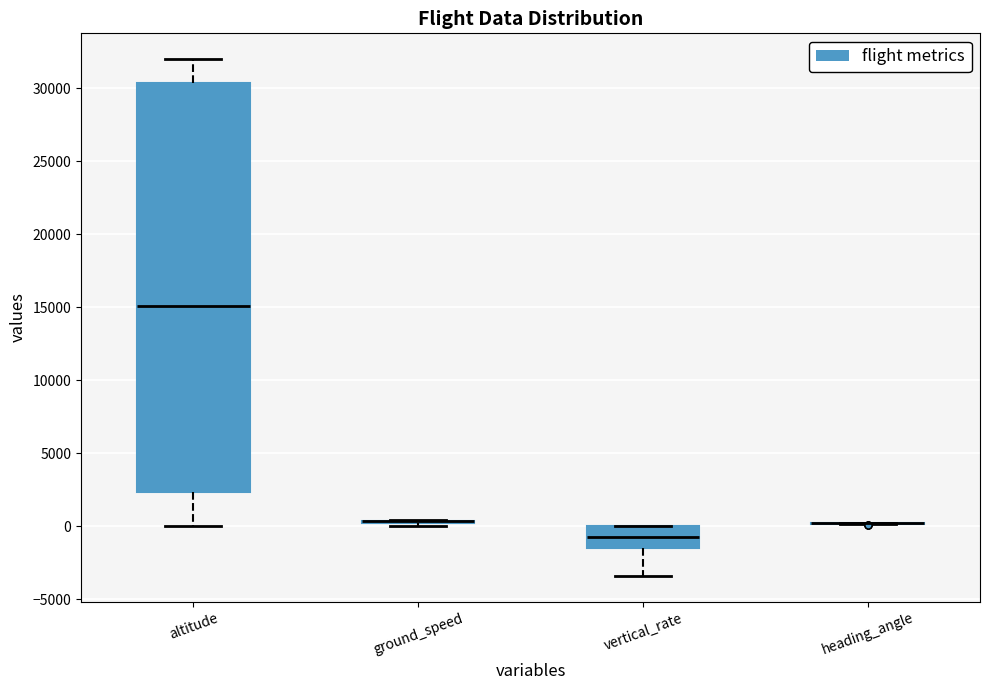

Reading left to right, transcribe this box plot: for each box, give where its median line is, the range the box spans, and where its two whiskers end, as read against the y-axis. The values are not printed on the chart, so give them approximately, as read against the axis.

altitude: median 15000, box 2500 to 30500, whiskers 0 to 32000
ground_speed: box collapsed to a line at 500, whiskers 0 to 500
vertical_rate: median -1000, box -1500 to 0, whiskers -3500 to 0
heading_angle: box collapsed to a line at 0, whiskers 0 to 0